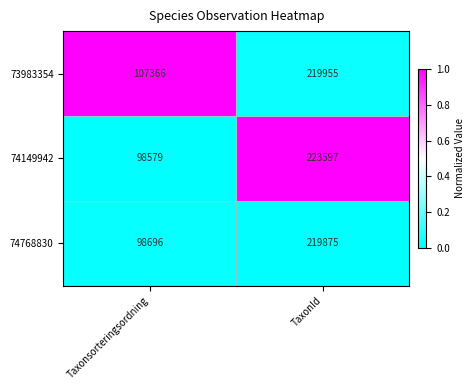

Which series has the largest range (max minus min)?

74149942